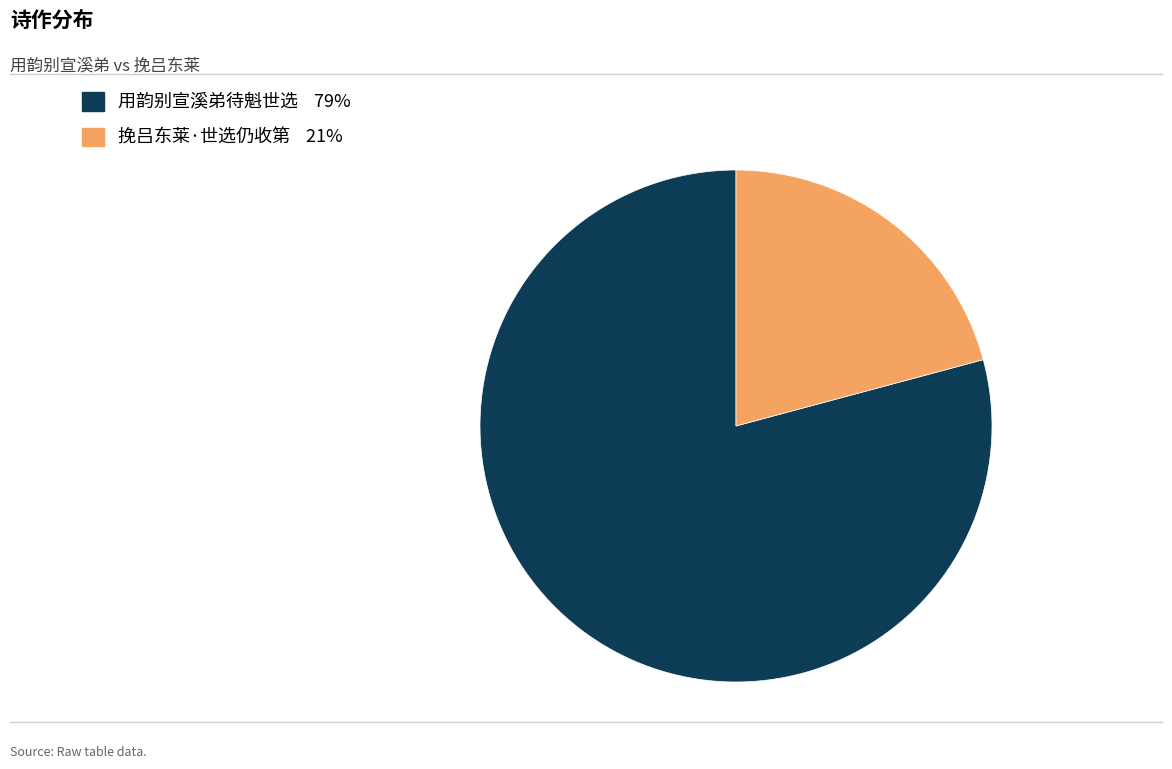

Rank the categories by value from highest to lowest.

用韵别宣溪弟待魁世选, 挽吕东莱·世选仍收第